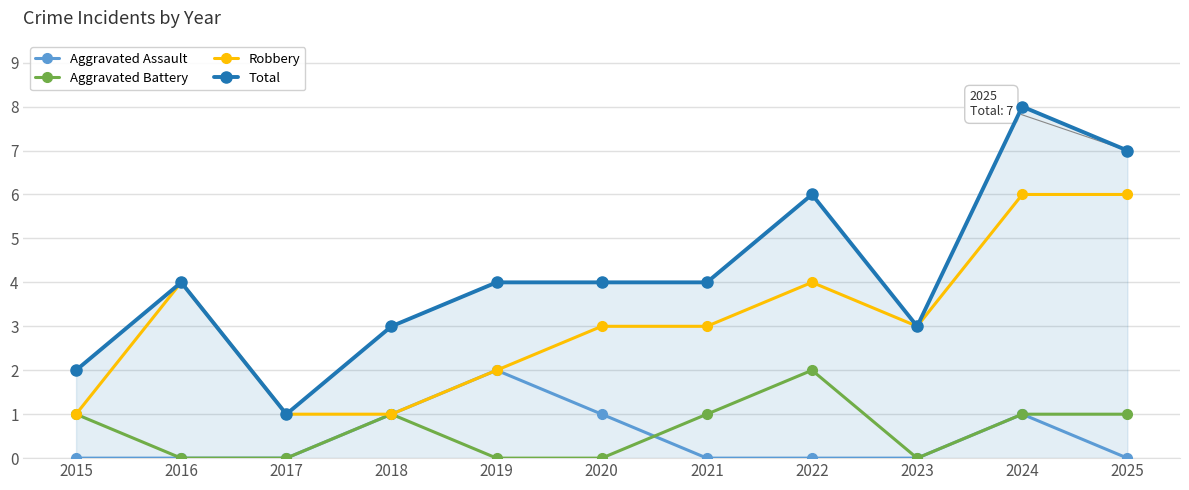

Where is the first local maximum for Robbery?

2016